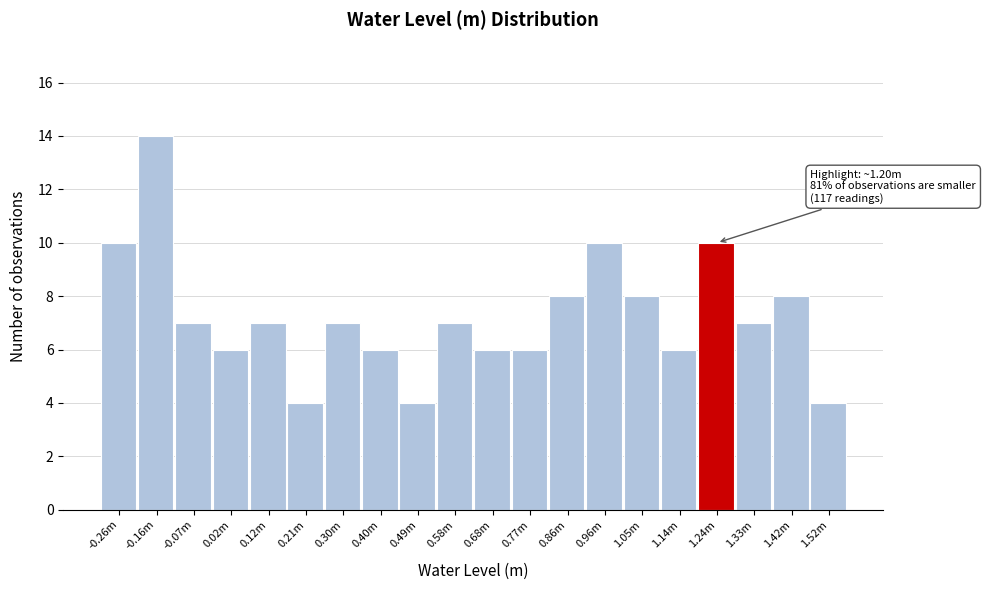

Reading left to right, what are all the values shown in this chart?

10	14	7	6	7	4	7	6	4	7	6	6	8	10	8	6	10	7	8	4